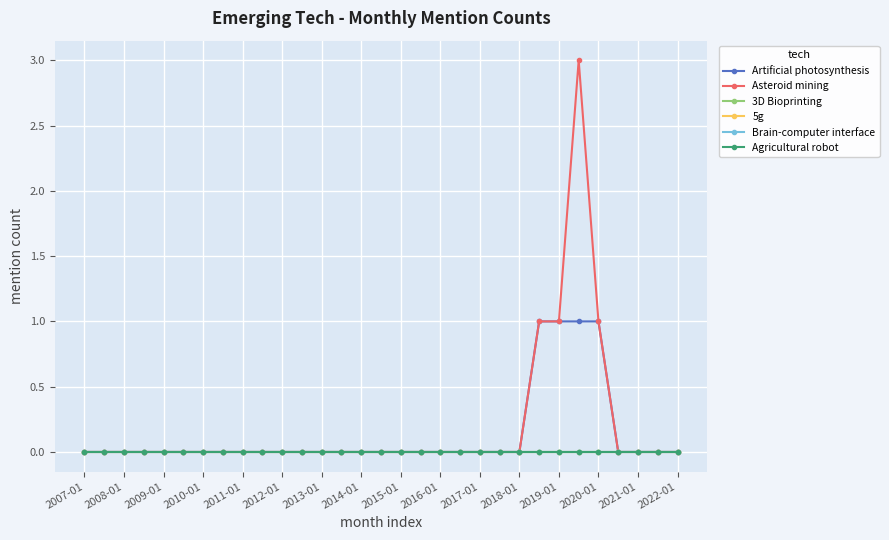

True or false: Asteroid mining and 3D Bioprinting cross at least once.

False